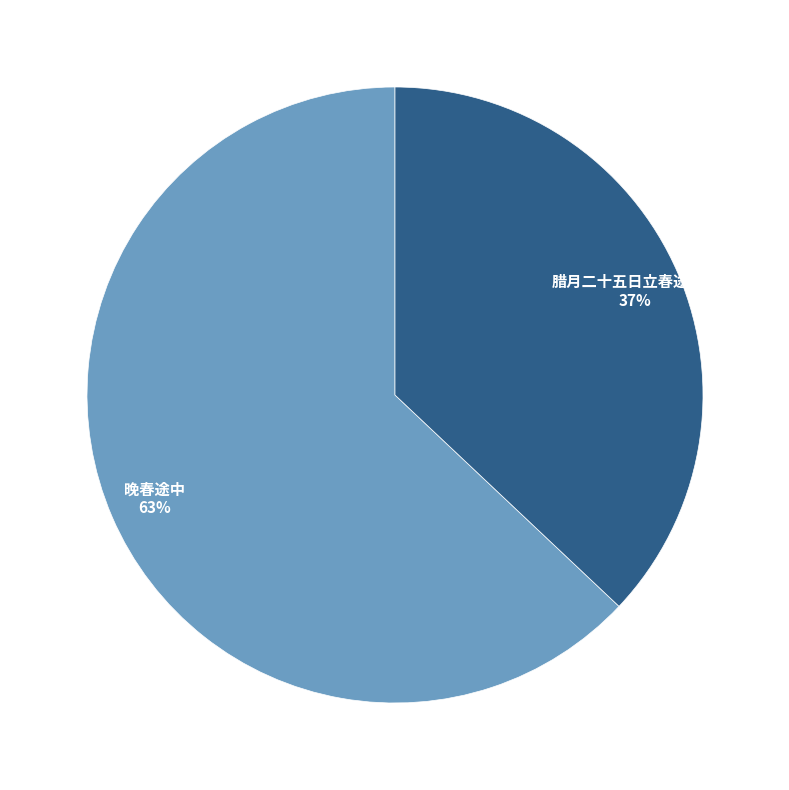

Between 晚春途中 and 腊月二十五日立春途中作, which is larger?

晚春途中